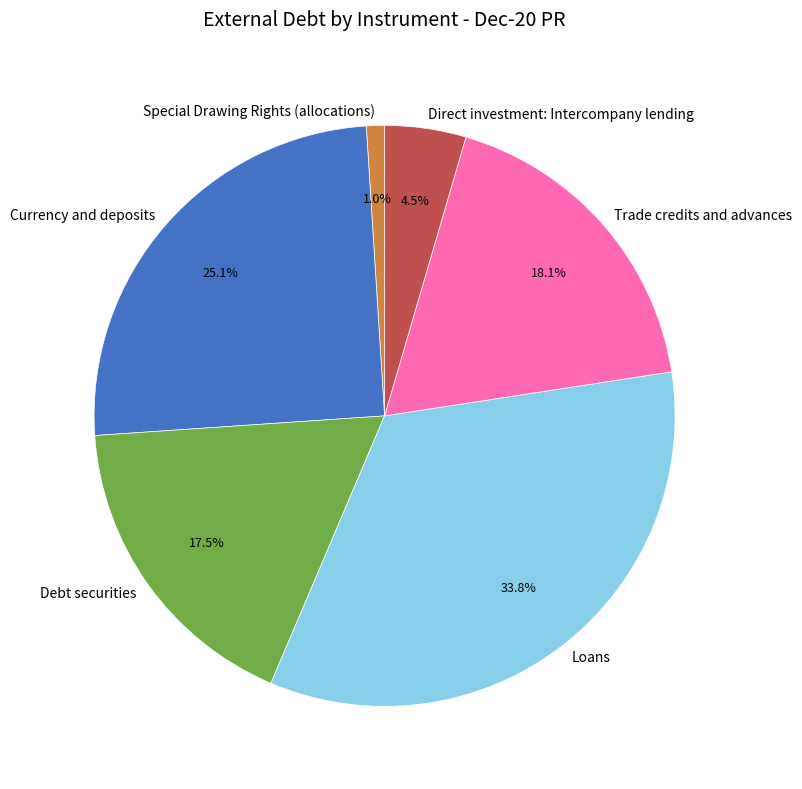

How many segments does this pie chart have?

6